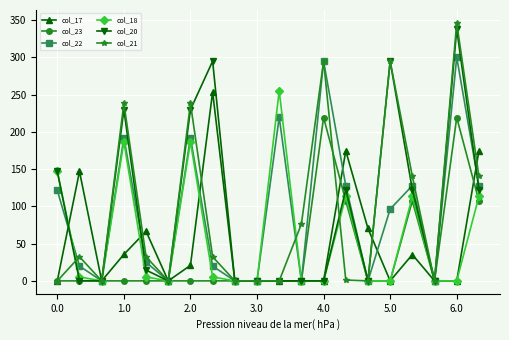

Does the chart display data point markers on the line(s)?

Yes